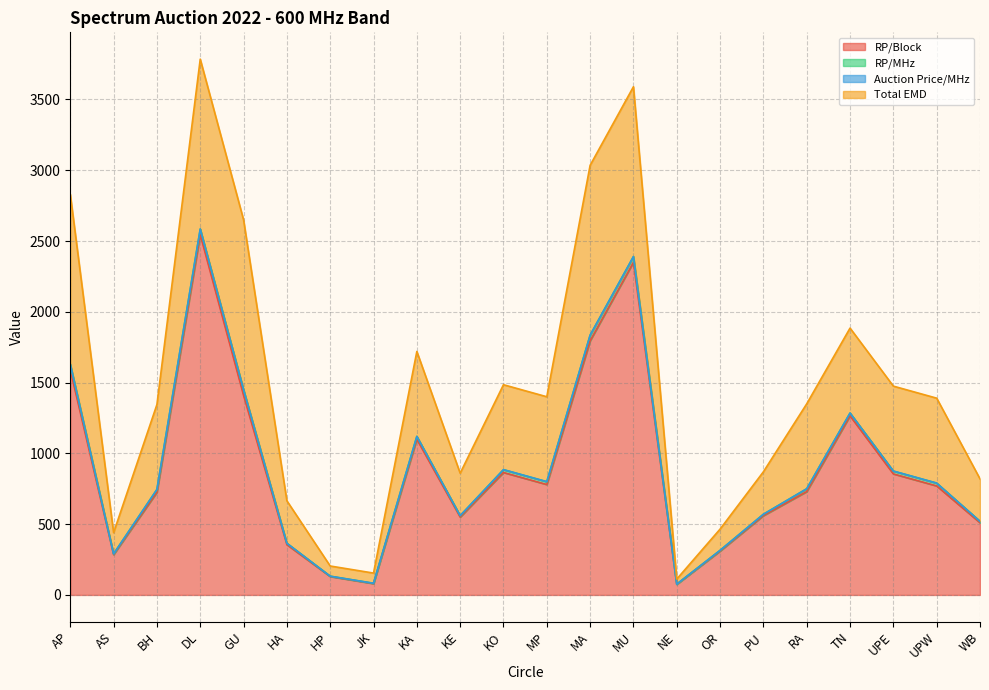

Which series has the largest total across all categories?

RP/Block